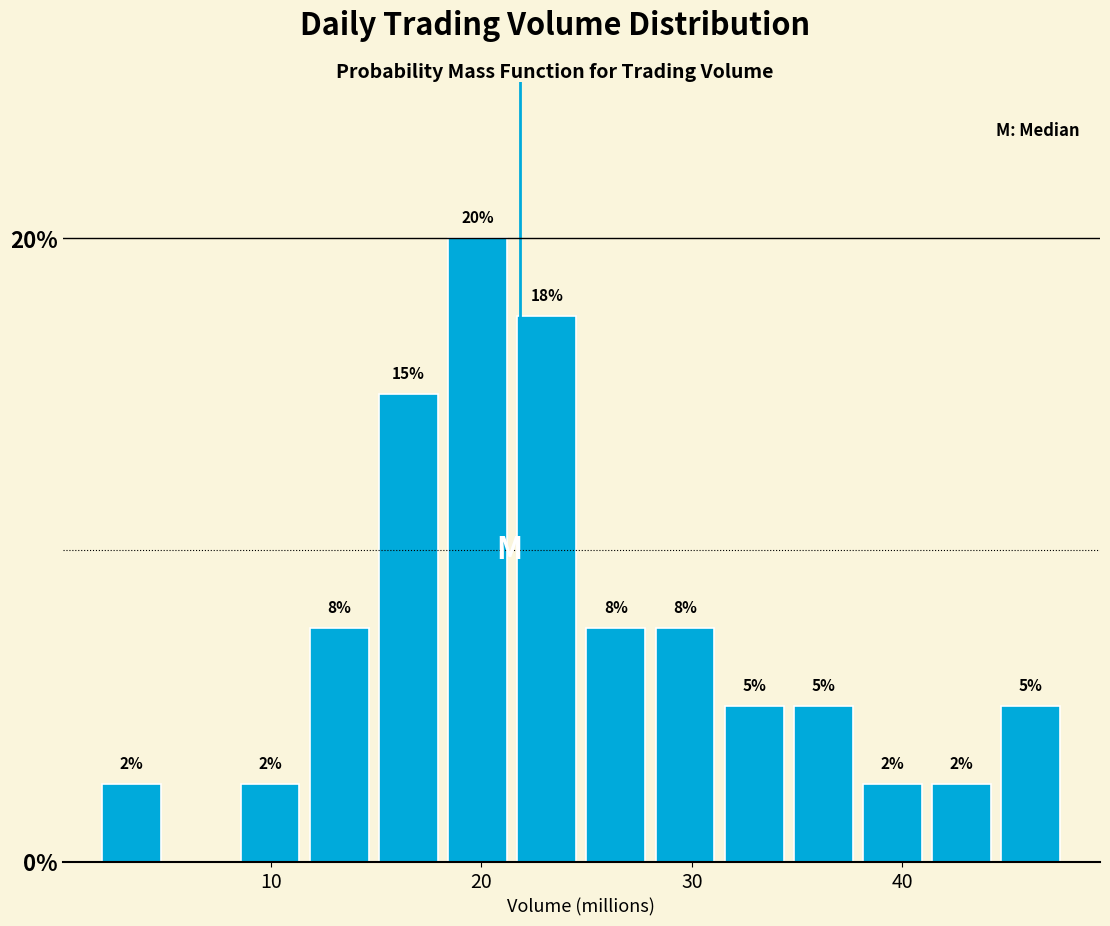

Read against the x-axis, roughly where is the centre of the tallest bar?

20